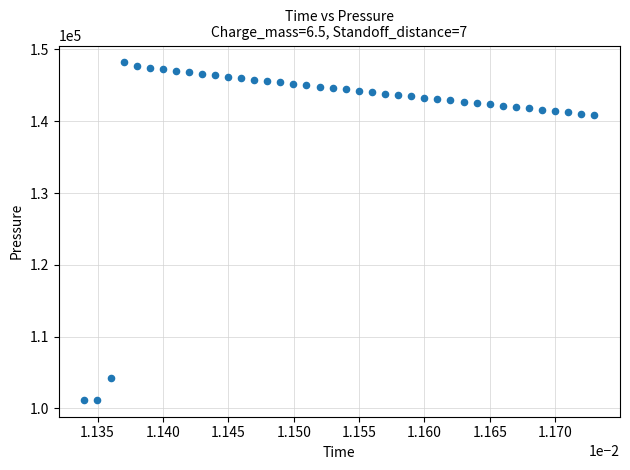

What is the range of Y values (max minus min)?

46983.5